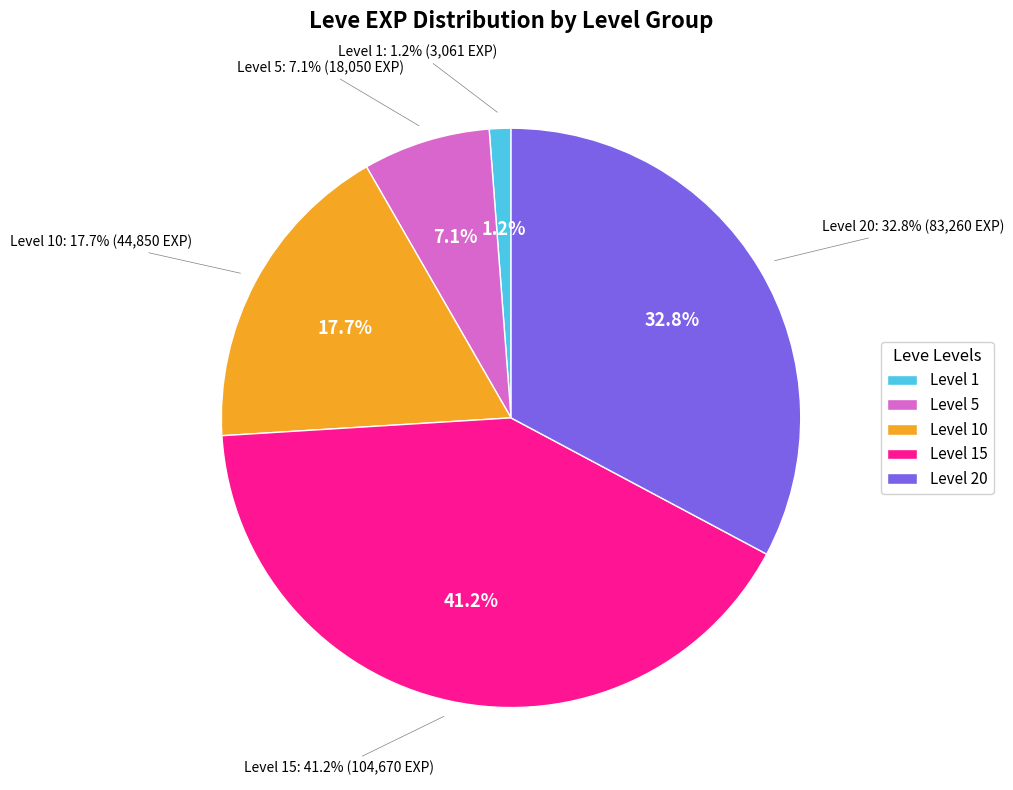

The Let's Talk about Hex slice represents 1% of the pie. True or false?

False